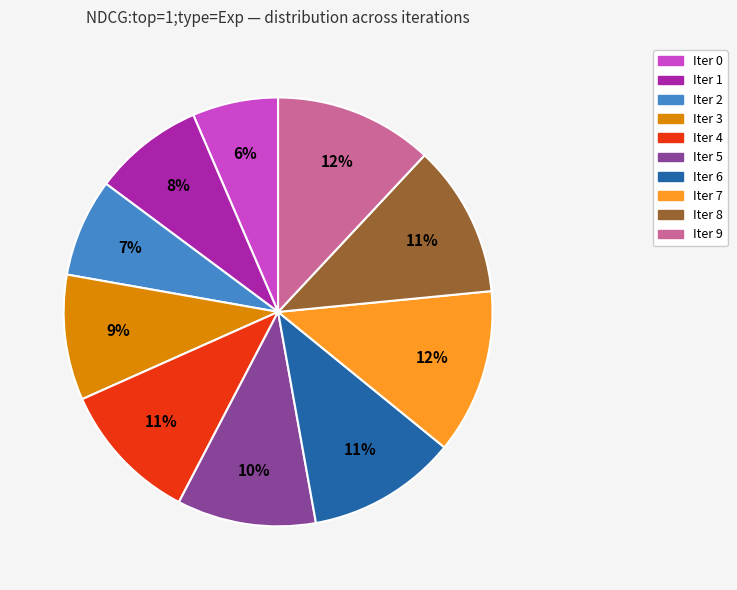

To the nearest percent, what is the average slice percentage?

10%